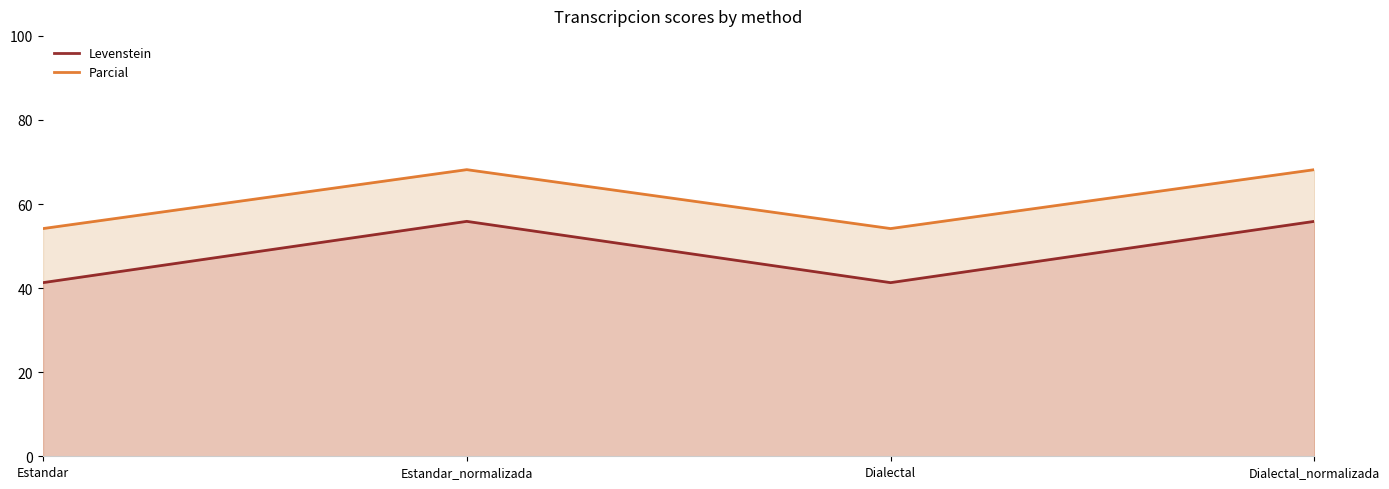

Reading left to right, extract all data points from this chart.

Levenstein: 41.3	55.9	41.3	55.9
Parcial: 54.2	68.2	54.2	68.2